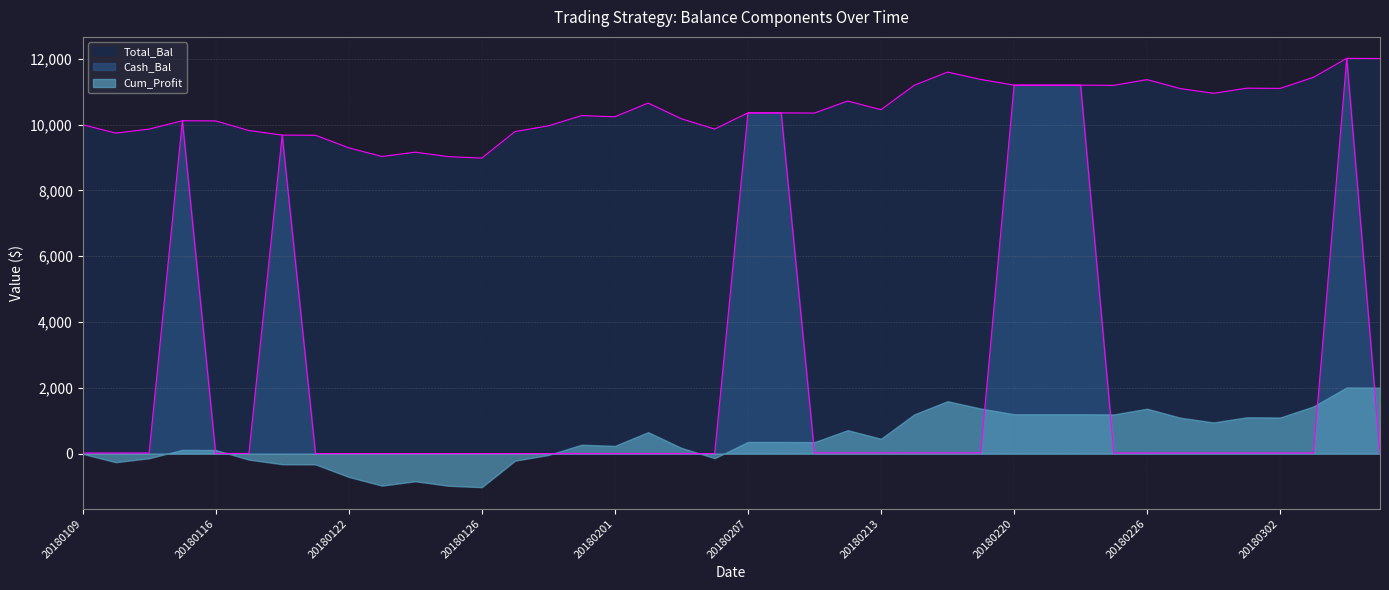

What are all the series names shown in the legend?

Total_Bal, Cash_Bal, Cum_Profit